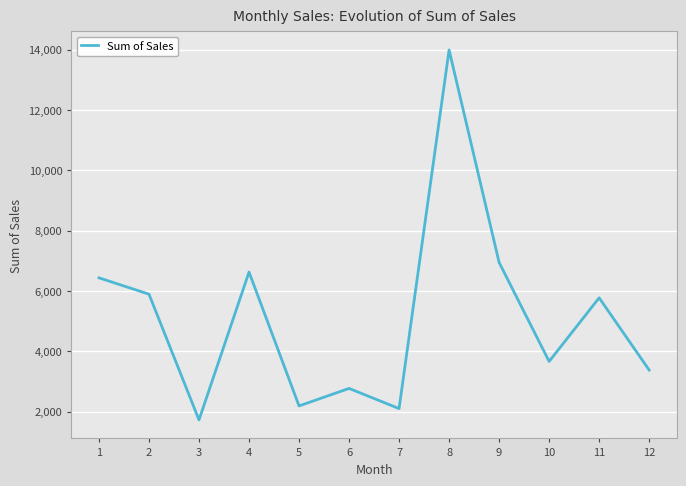

The chart shows a value of 2312.5 at 3. True or false?

False